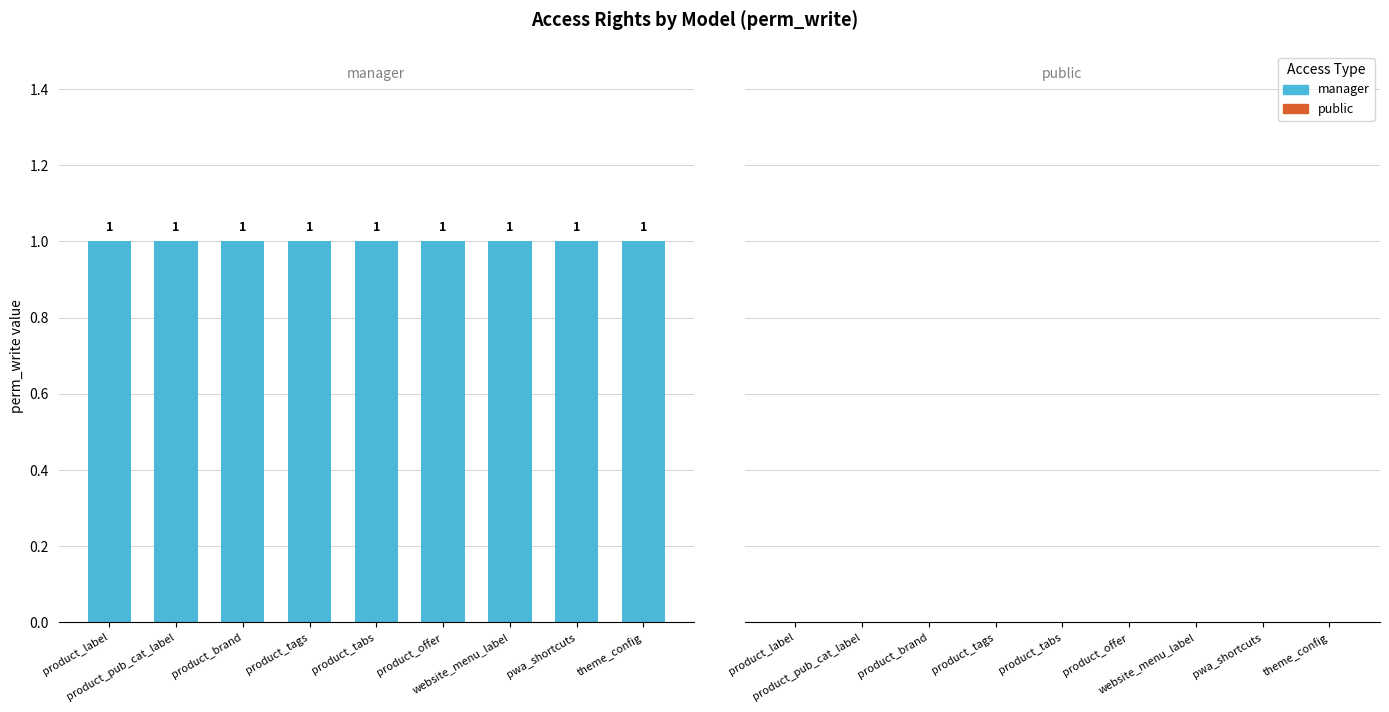

Which series has the largest total across all categories?

manager